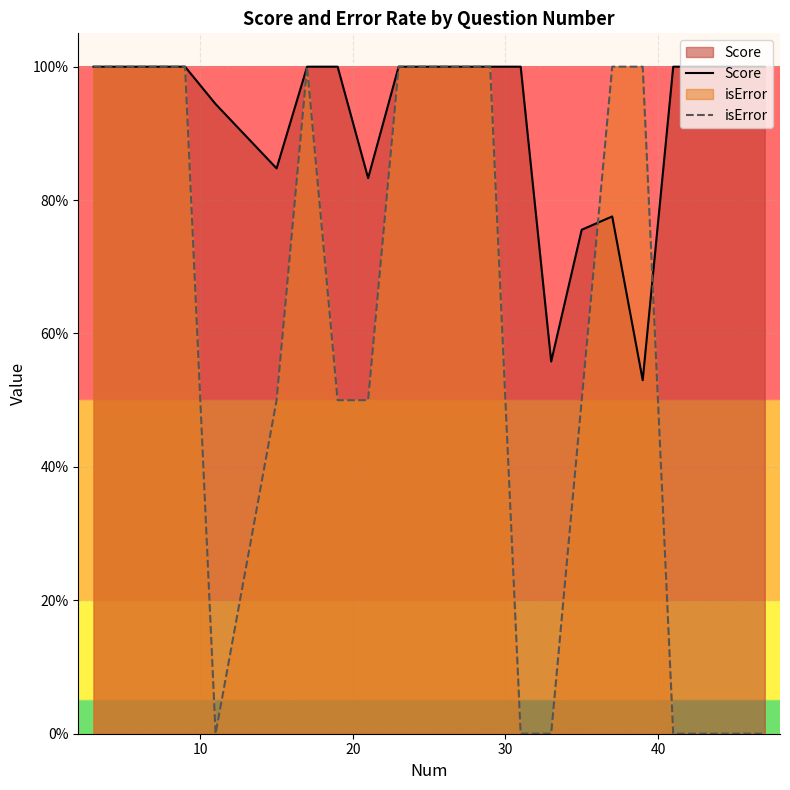

True or false: Score has a value of 1.5 at 10.

False